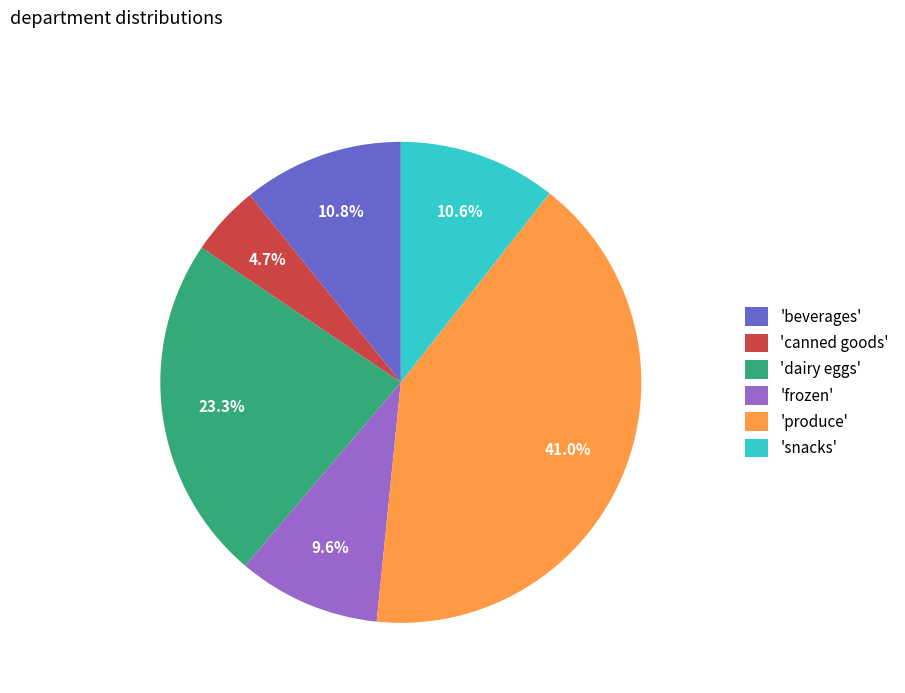

What is the smallest slice in the pie chart?

'canned goods'